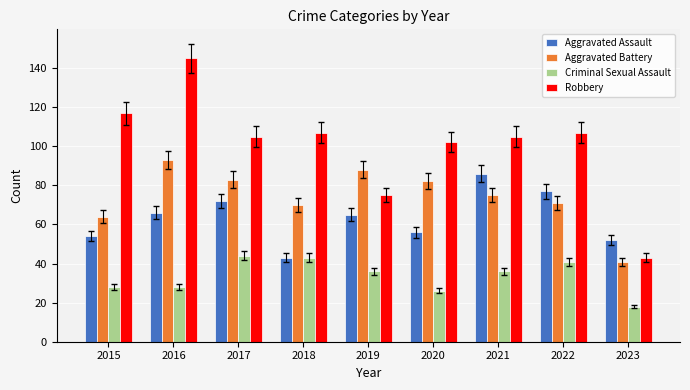

Which label corresponds to the smallest value in the chart?

2023